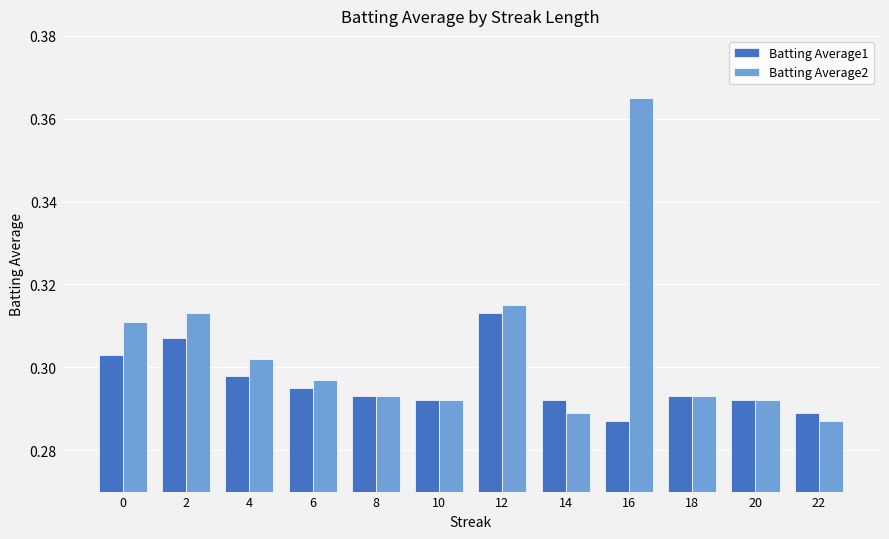

Which series has the largest total across all categories?

Batting Average2